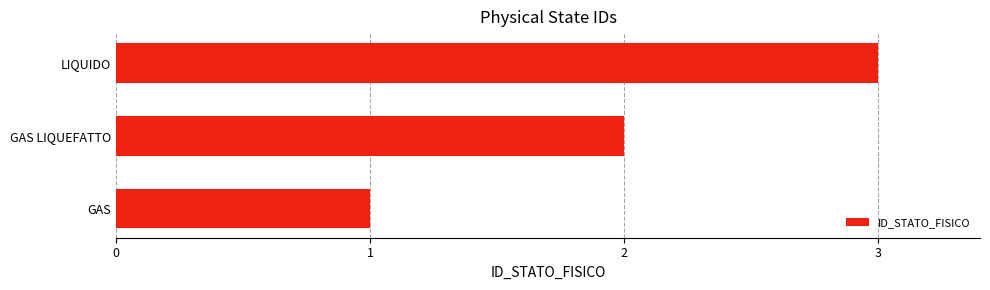

Rank the categories by value from highest to lowest.

LIQUIDO, GAS LIQUEFATTO, GAS